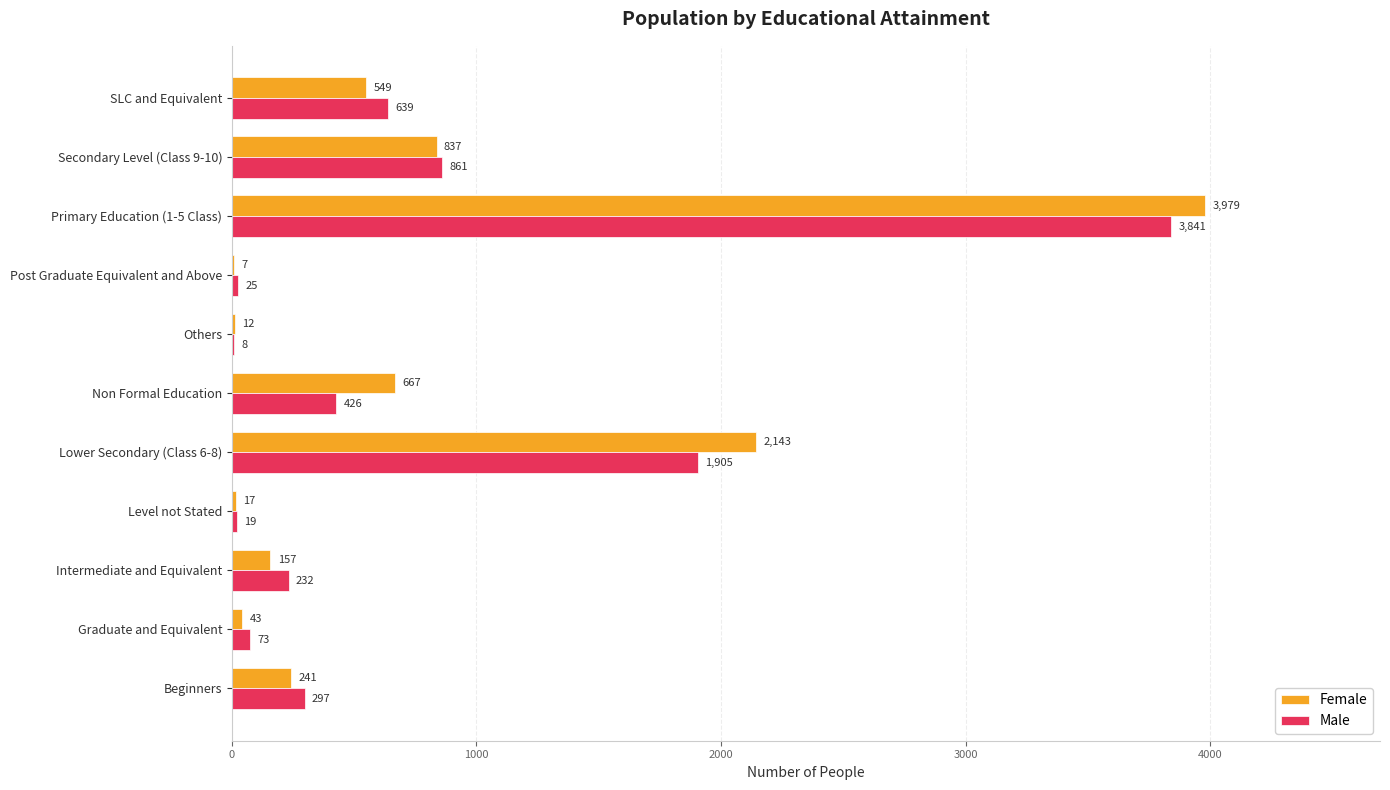

Which series has the largest range (max minus min)?

Female